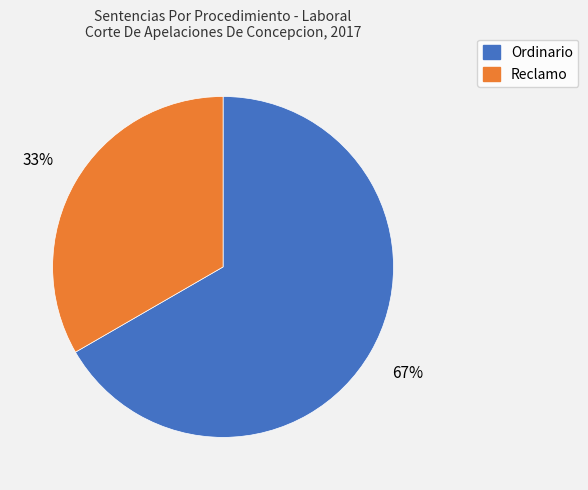

How many slices are in this pie chart?

2